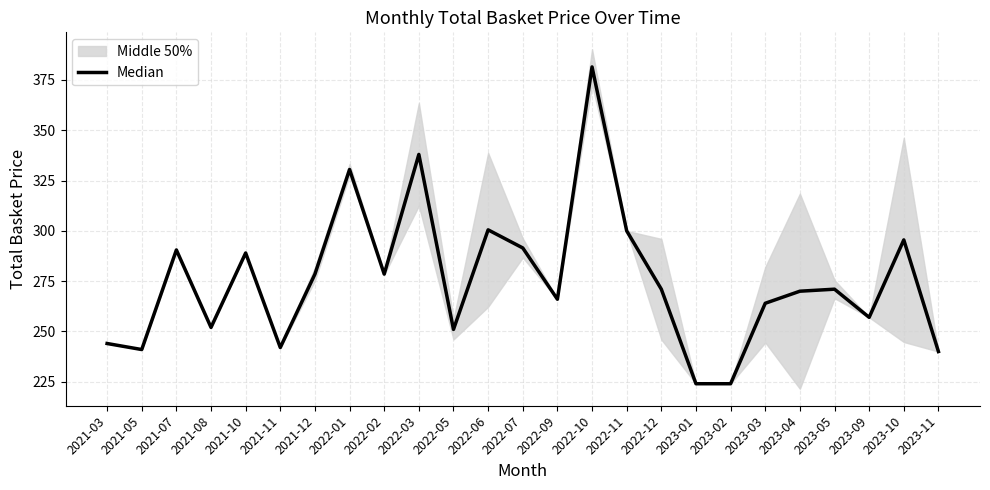

Approximately how many times larger is the value at 2022-06 compared to 2023-03?

1.1